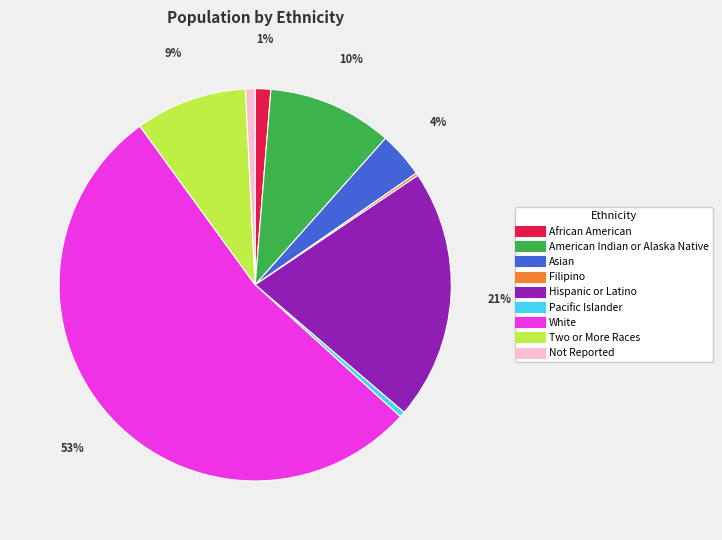

To the nearest percent, what percentage of the pie is Two or More Races?

9%